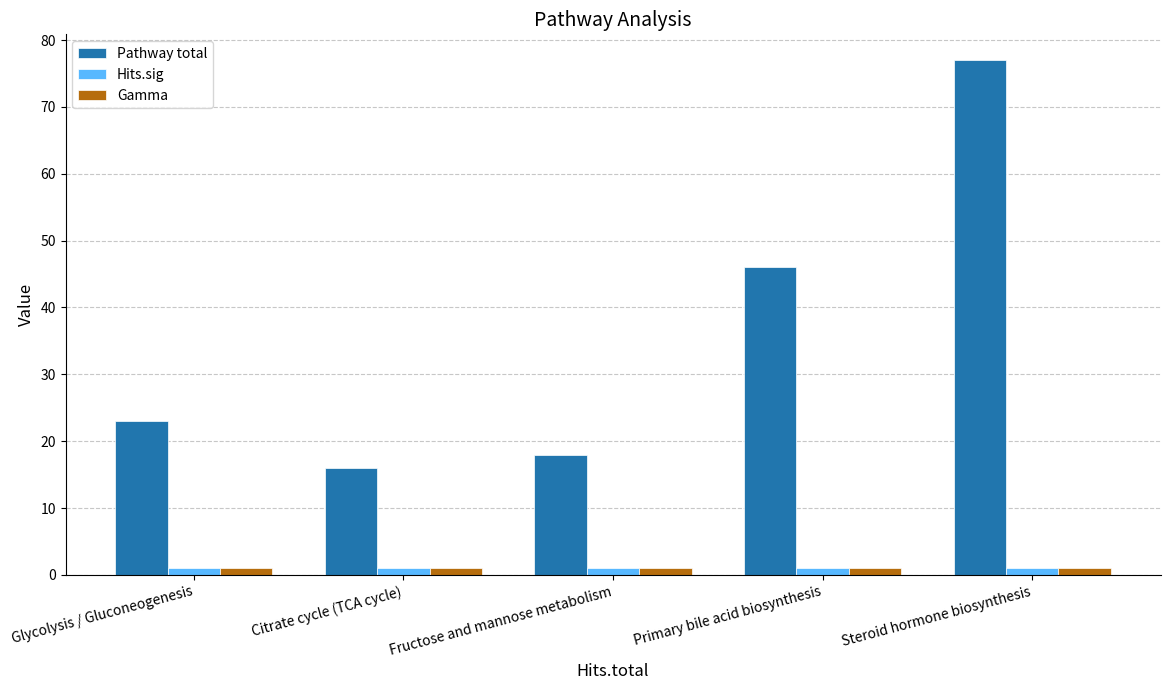

Which category has the highest value across all series?

Steroid hormone biosynthesis